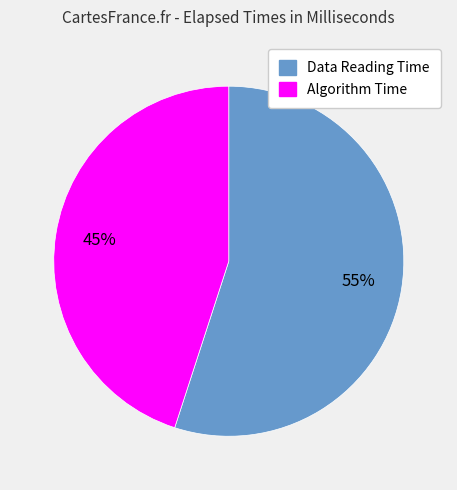

To the nearest percent, what is the difference between the largest and smallest slice percentages?

10%